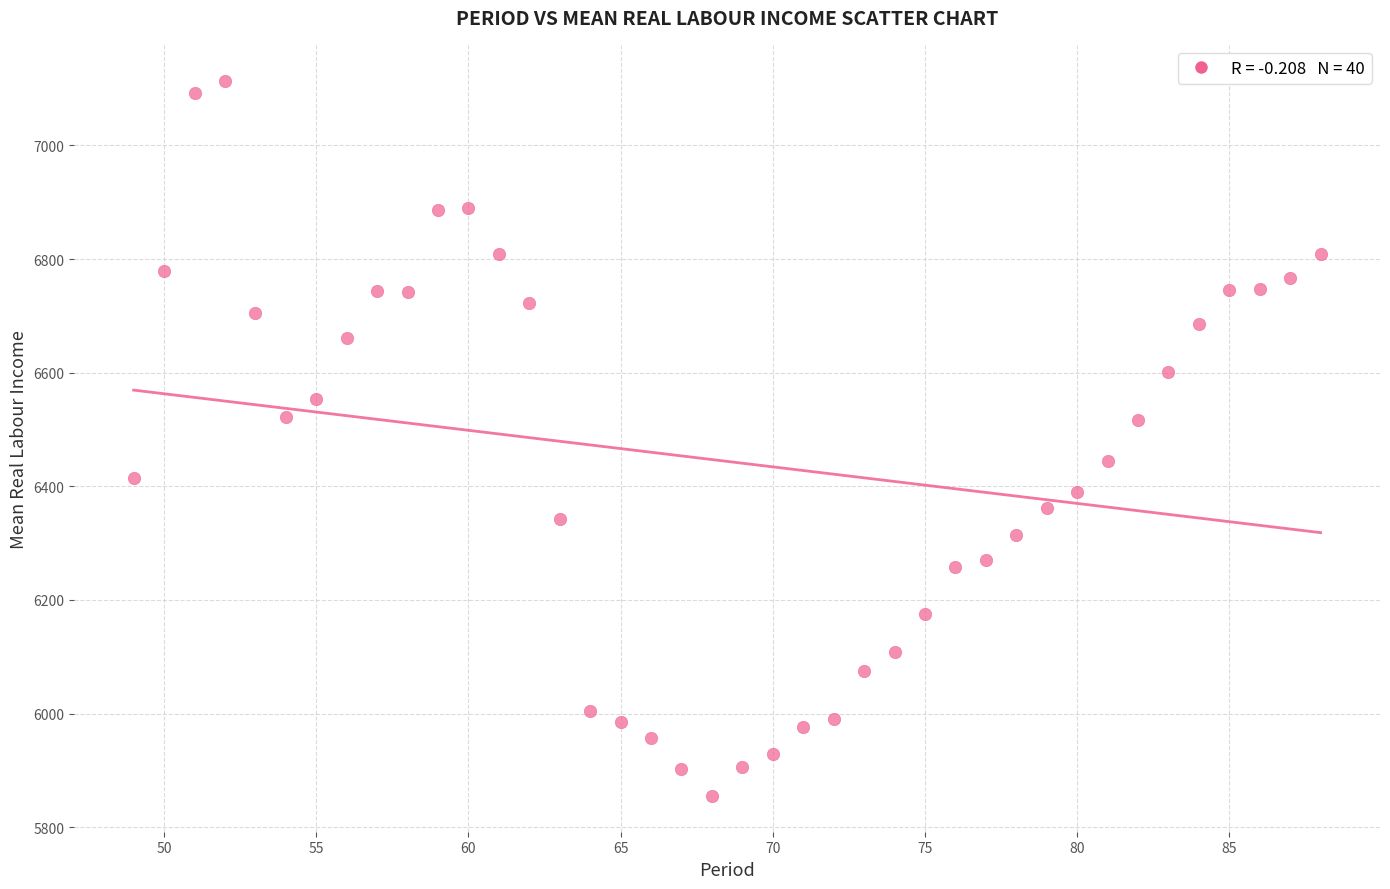

What is the range of Y values (max minus min)?

1258.9